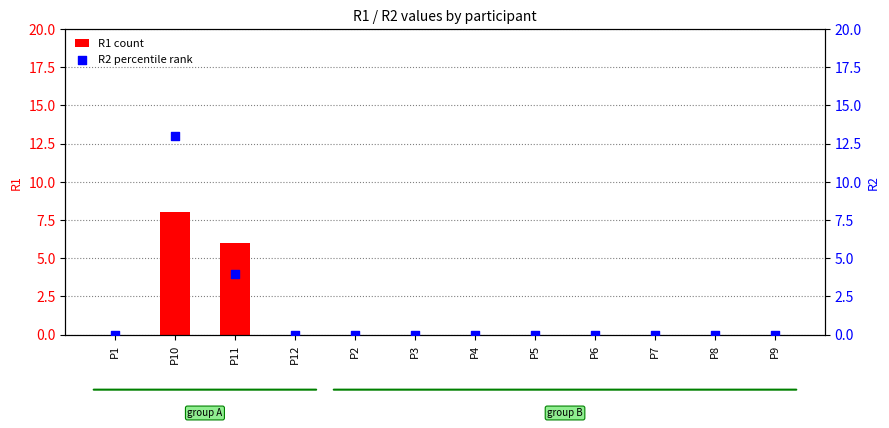

Which series has the widest spread of Y values?

R2 percentile rank